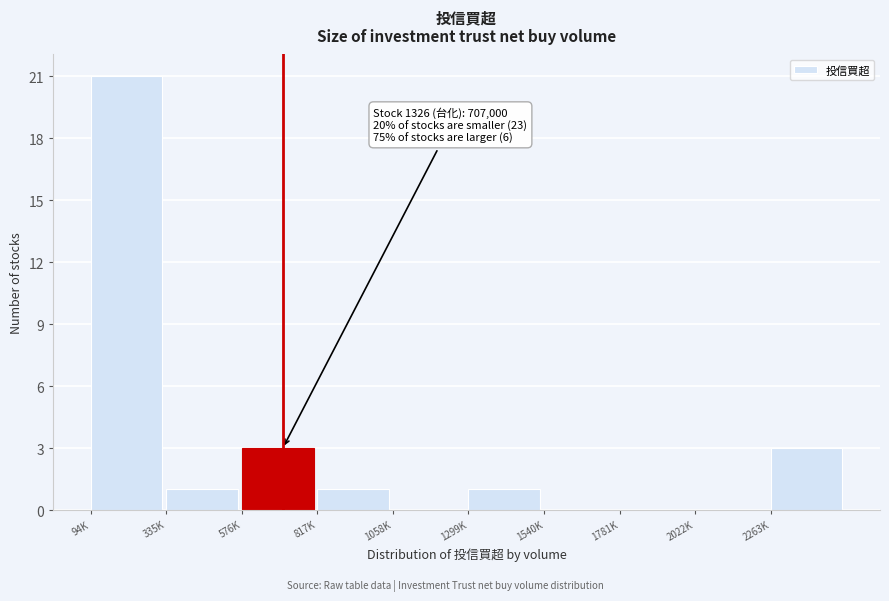

Reading left to right, extract all data points from this chart.

94K=21	335K=1	576K=3	817K=1	1058K=0	1299K=1	1540K=0	1781K=0	2022K=0	2263K=3